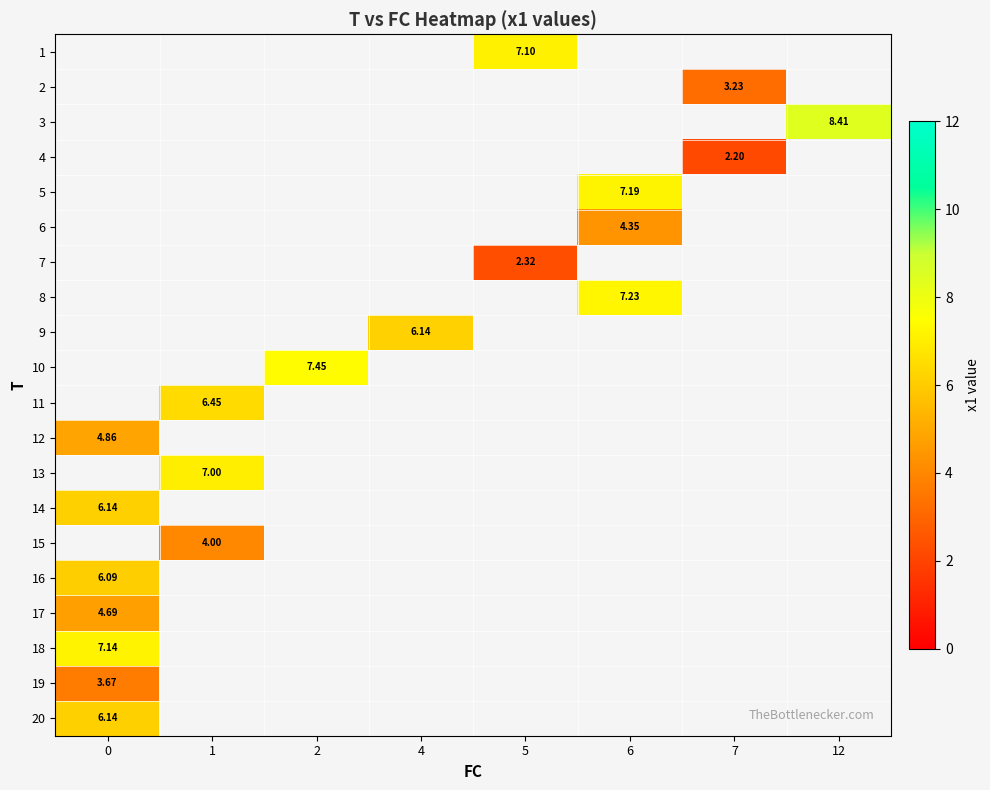

At which category does the chart reach its peak across all series?

12